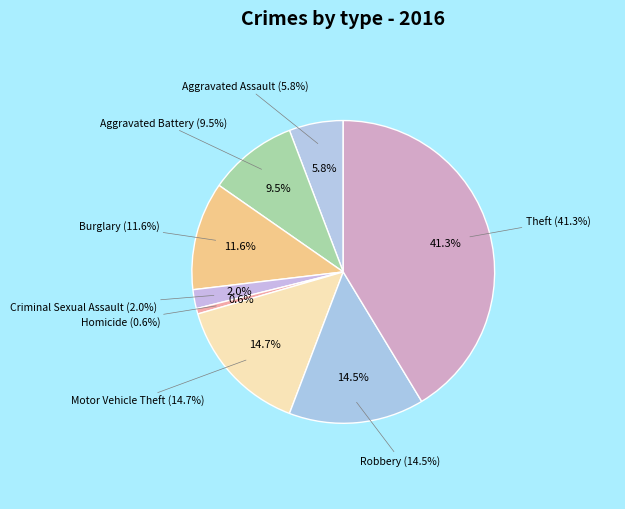

To the nearest percent, what is the difference between the largest and smallest slice percentages?

41%